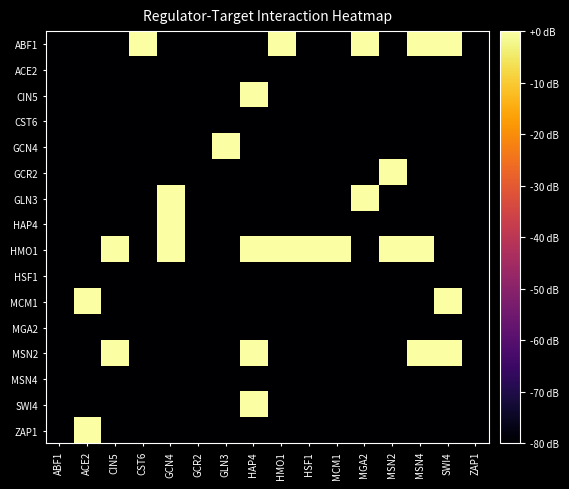

Which series has the largest total across all categories?

HMO1